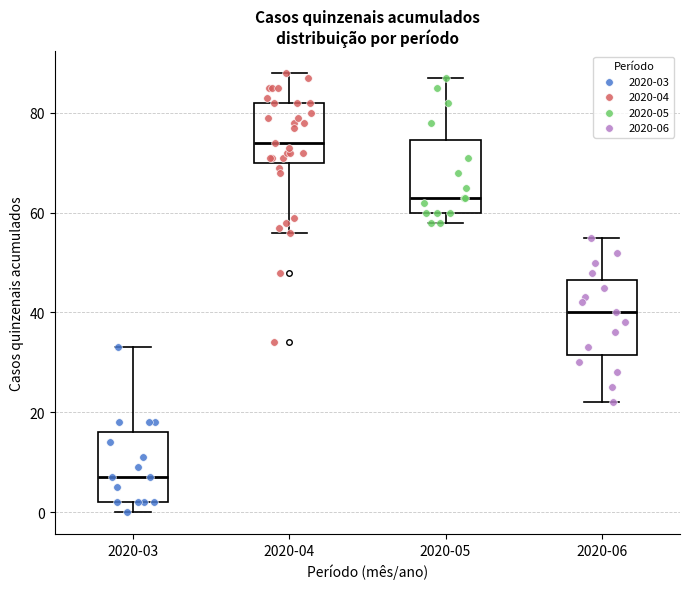

Where does the upper whisker of the box for 2020-03 end on the y-axis? The values are not printed on the chart, so give them approximately, as read against the axis.

34